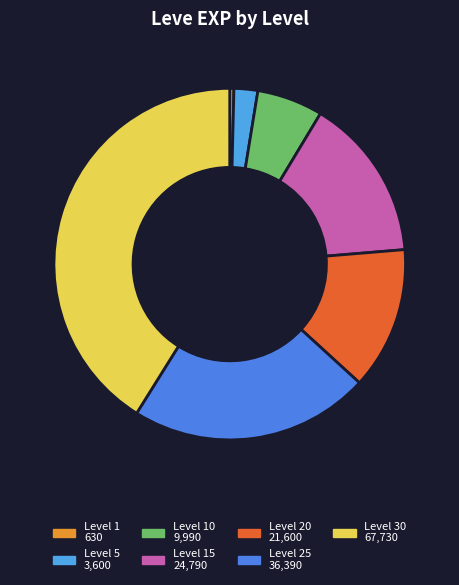

Count the number of slices in the pie.

7